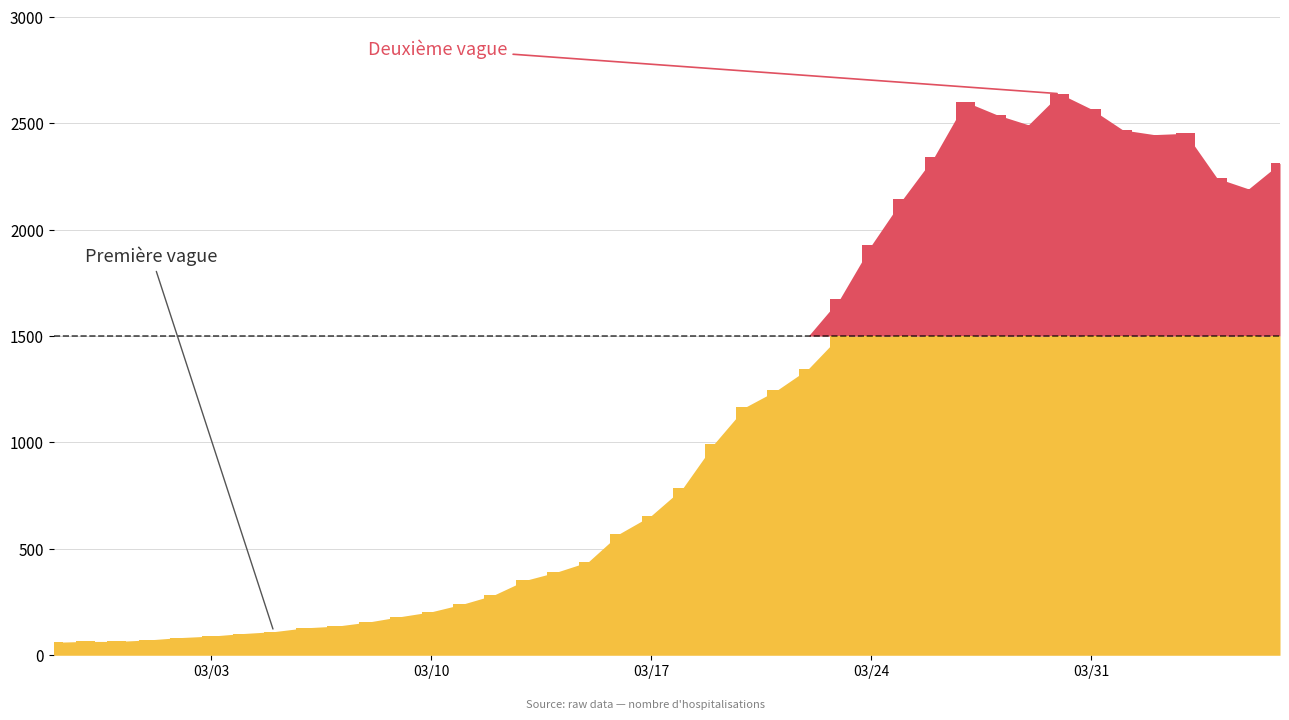

Are the bars horizontal?

No